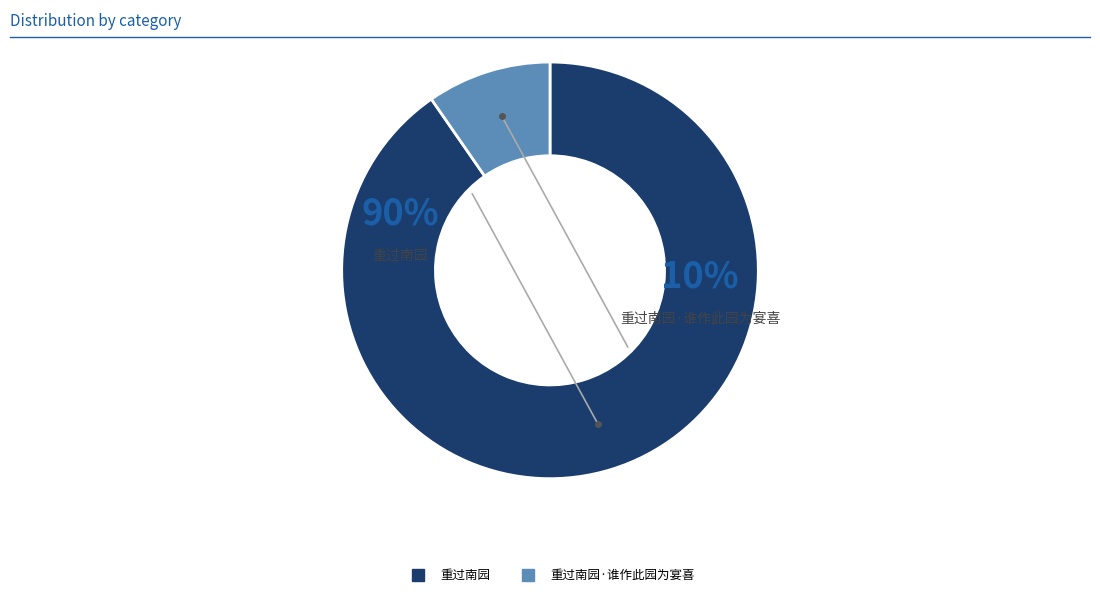

Count the number of slices in the pie.

2